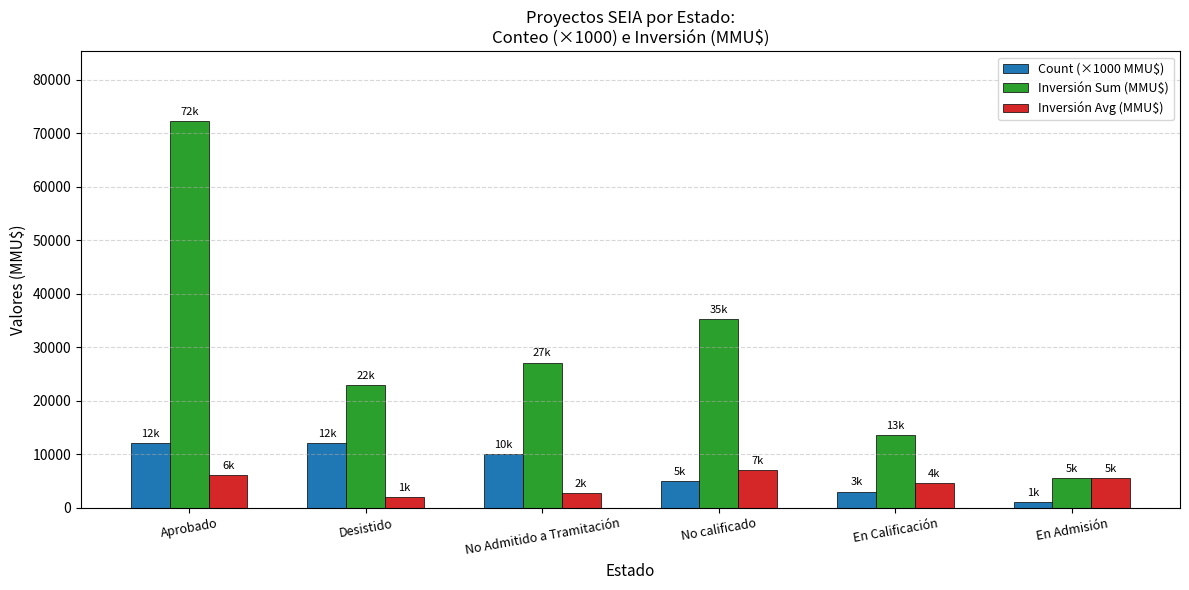

What is the value of the Count (×1000 MMU$) bar at the 4th from the left?

5000